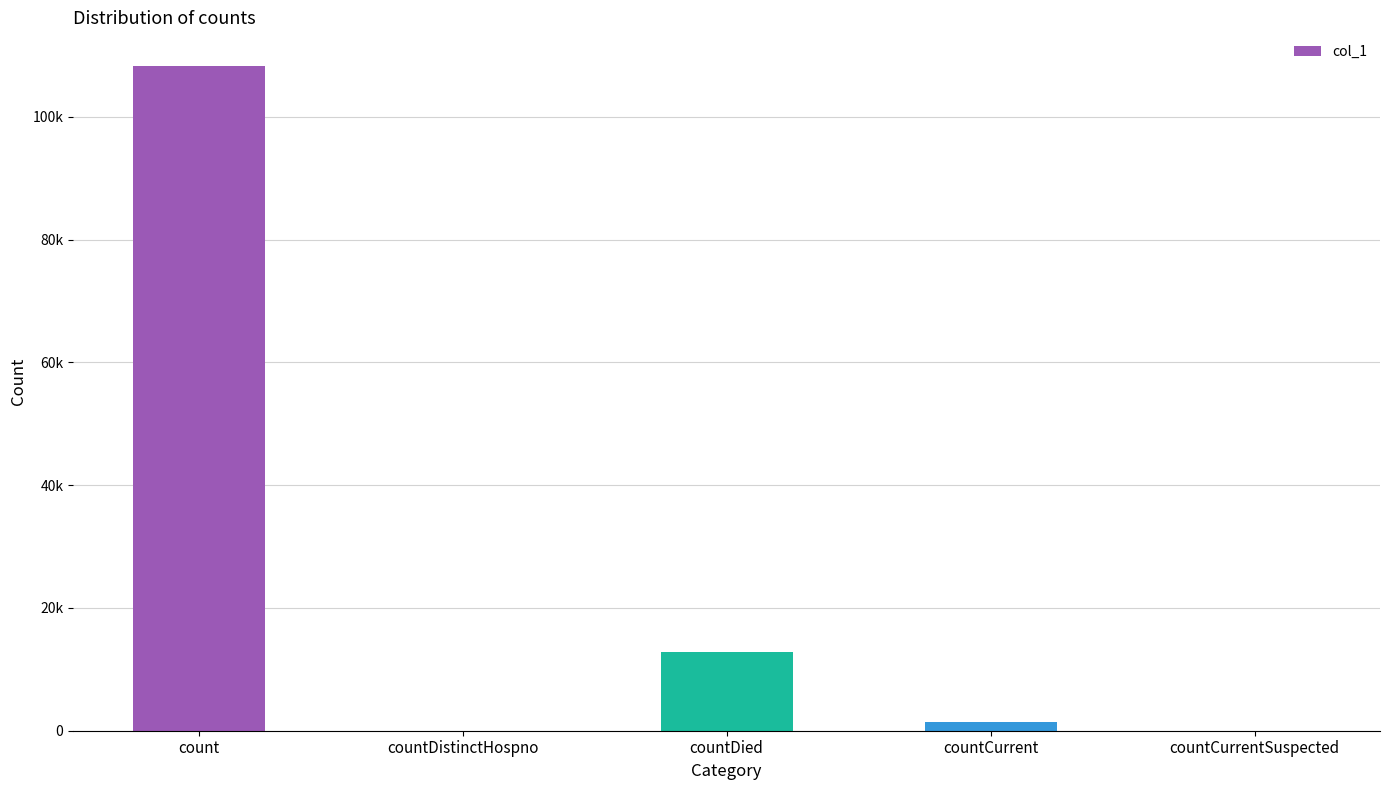

What is the difference between the second highest and minimum values?

12804